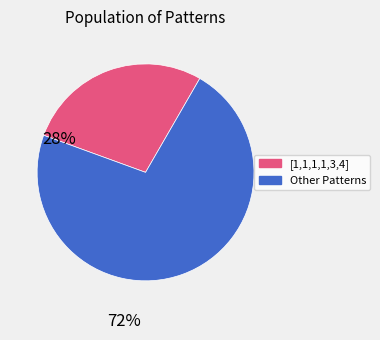

How many segments does this pie chart have?

2